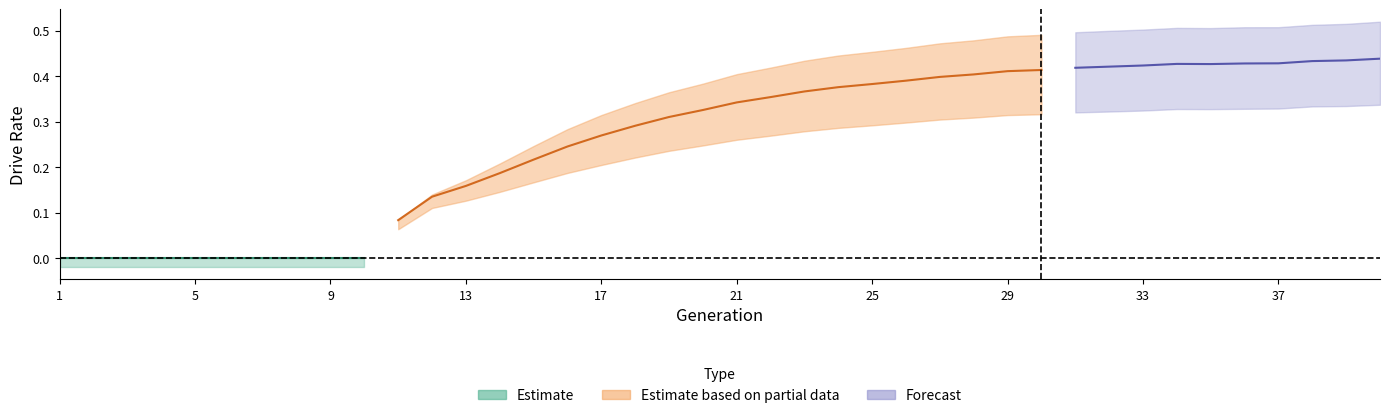

What is the difference between the maximum and second lowest values in the rate_has_drive series?

0.5